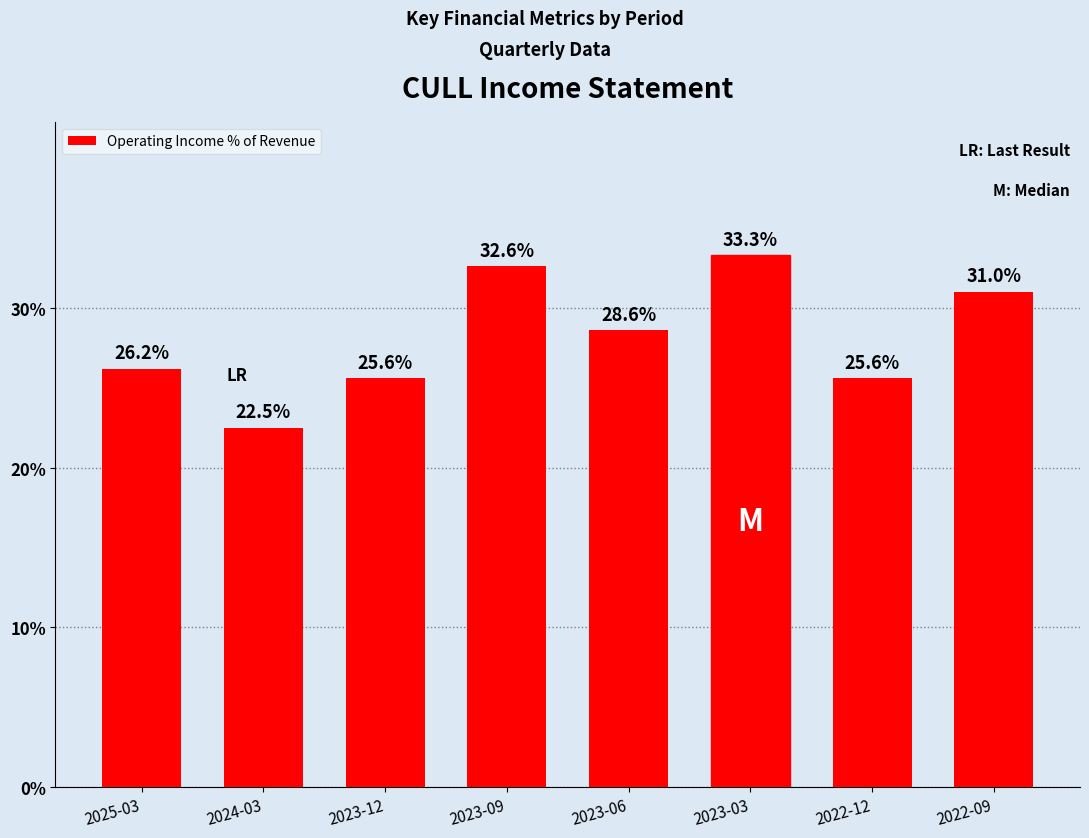

What is the average value?

28.2